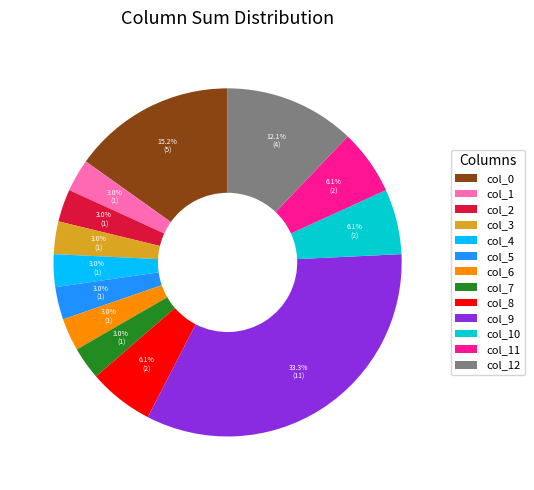

Which slice is the largest?

col_9